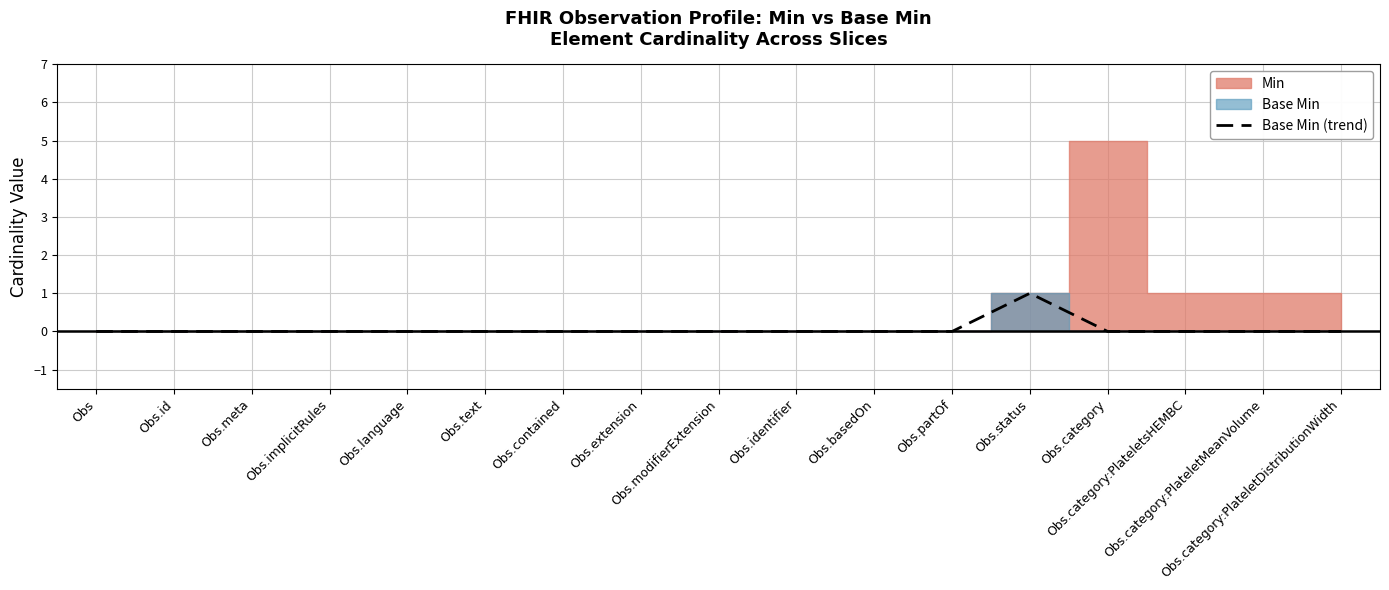

The value at Obs.partOf is 0. True or false?

True